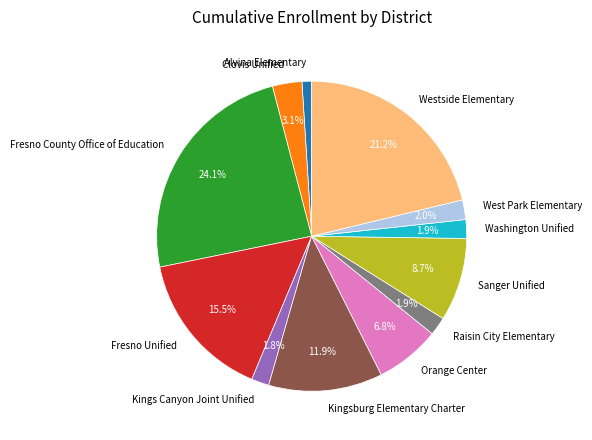

True or false: Alvina Elementary accounts for 1% of the total.

True